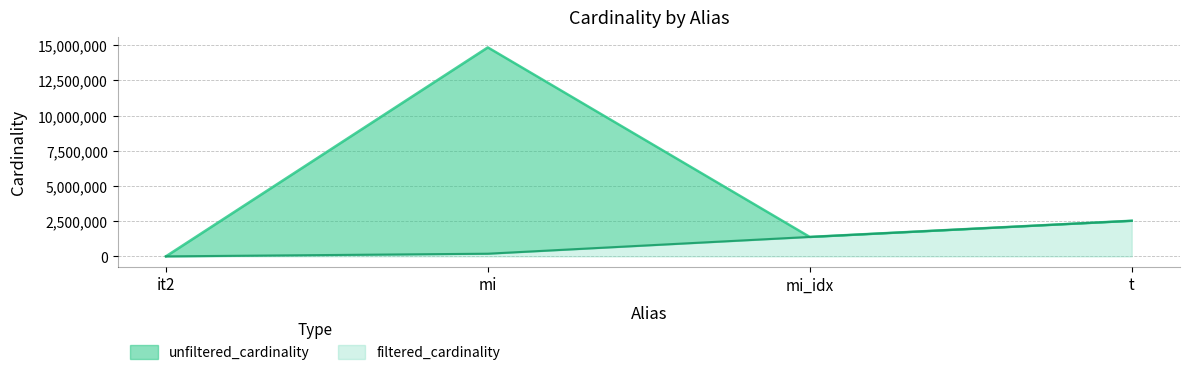

How many lines are shown in the chart?

2